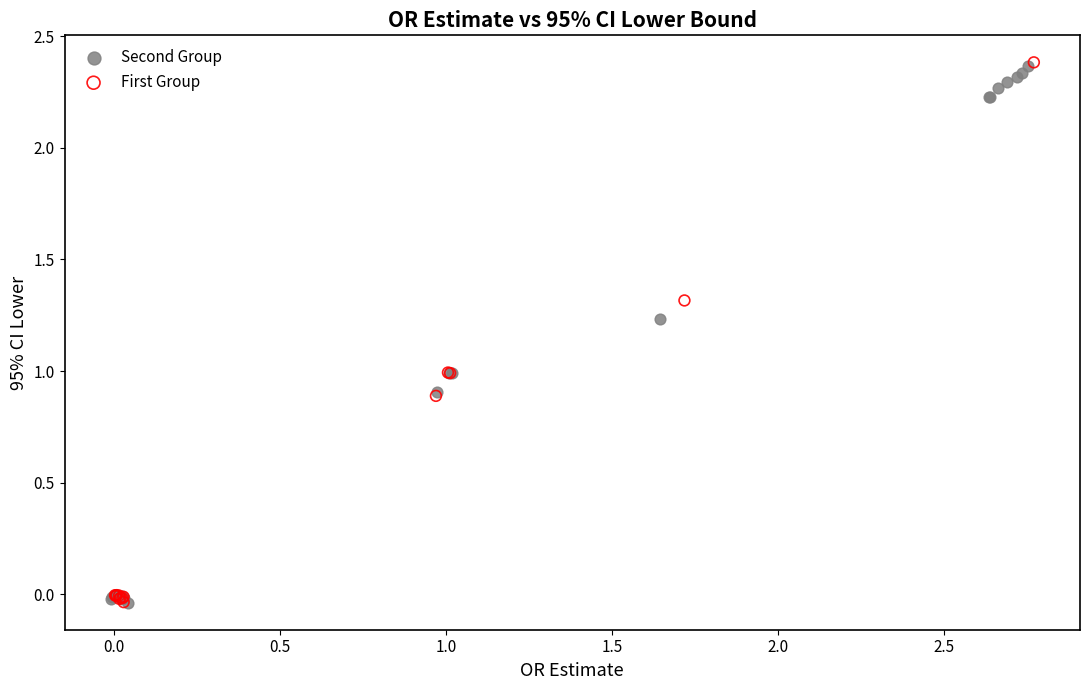

What are all the series names shown in the legend?

Second Group, First Group